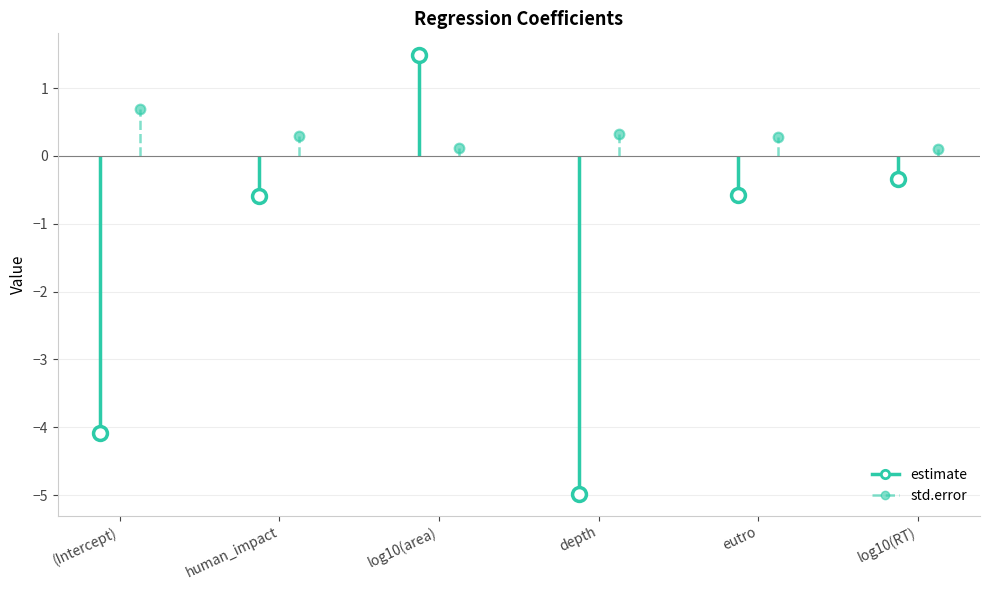

Where do estimate and std.error first cross each other?

human_impact and log10(area)